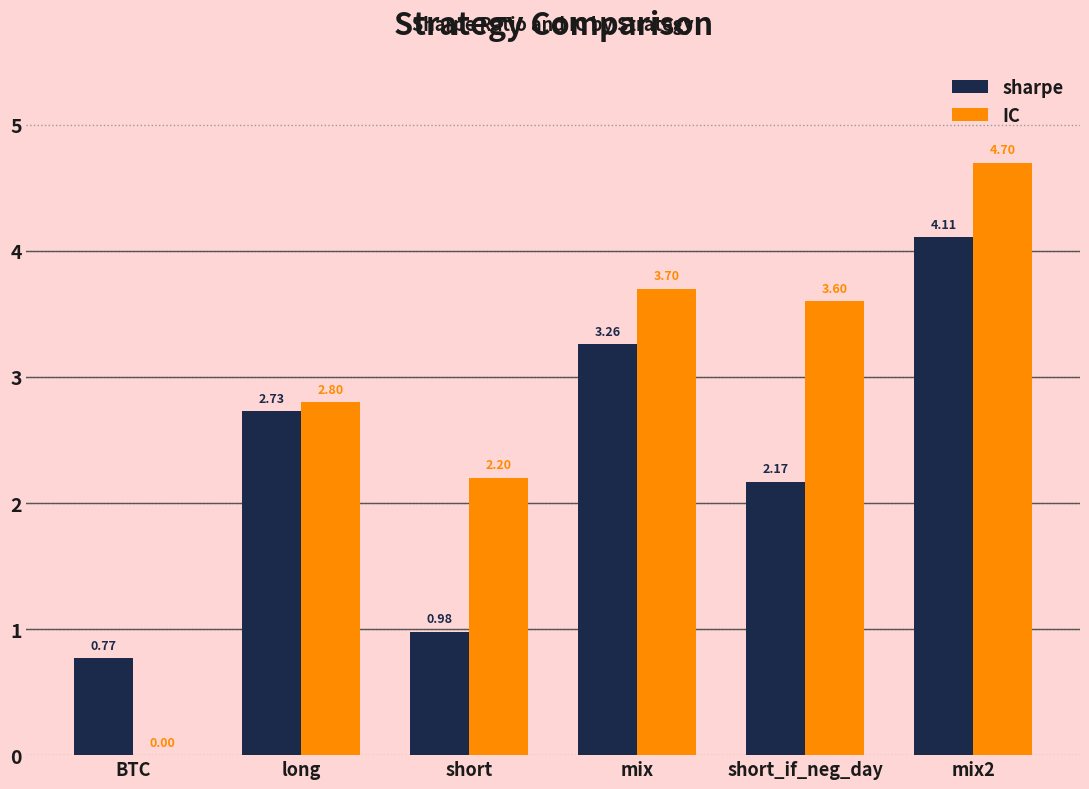

Is the value of IC at mix2 greater than the value of sharpe at mix?

Yes